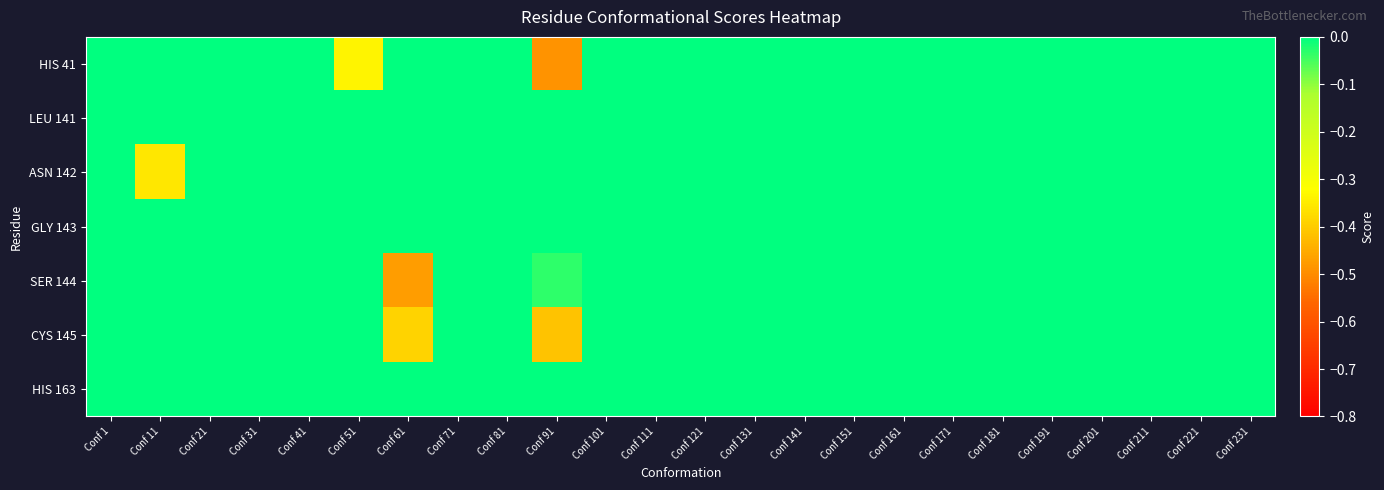

Between Conf 11 and Conf 221, which series saw the biggest shift?

ASN 142